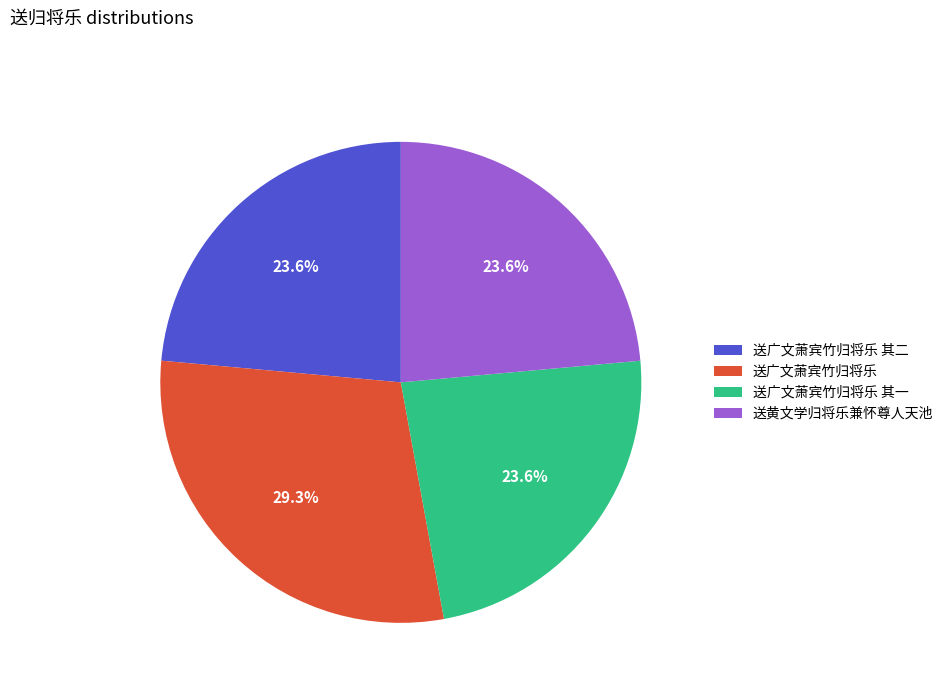

Which category has the biggest portion of the pie?

送广文萧宾竹归将乐